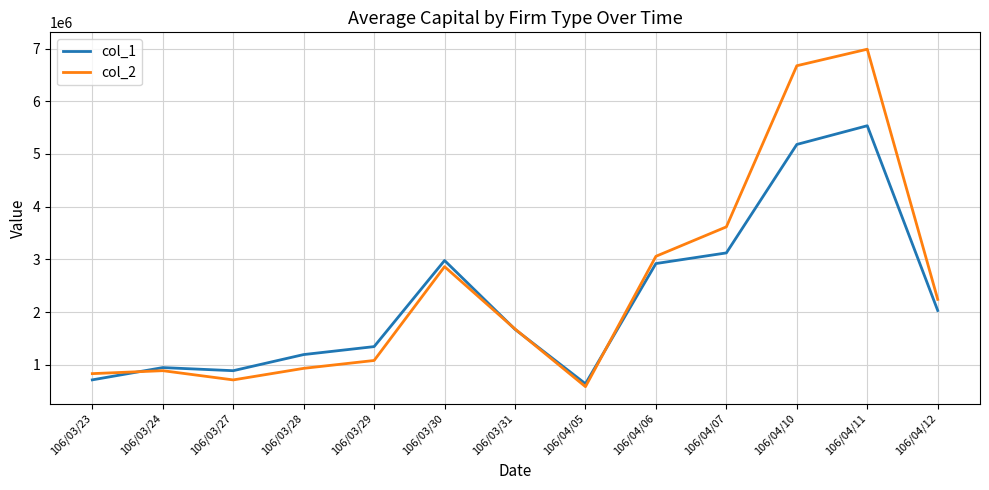

Does the chart have visible grid lines?

Yes